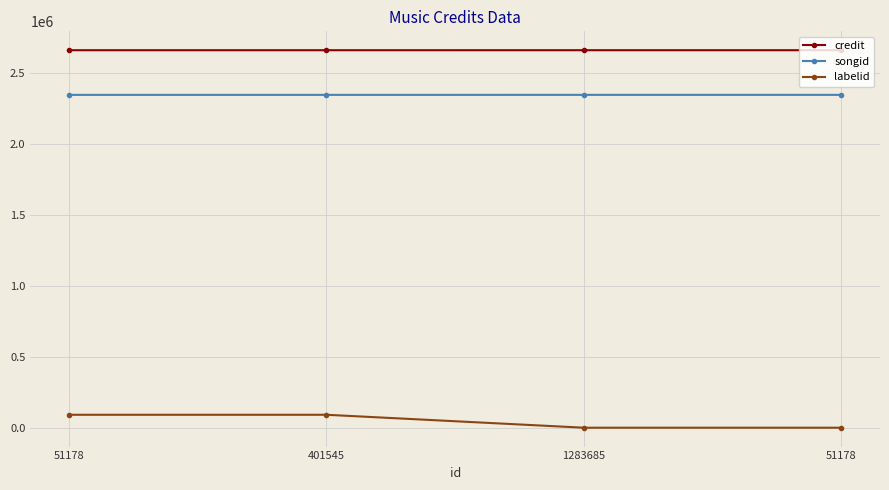

True or false: credit and songid intersect in this chart.

False